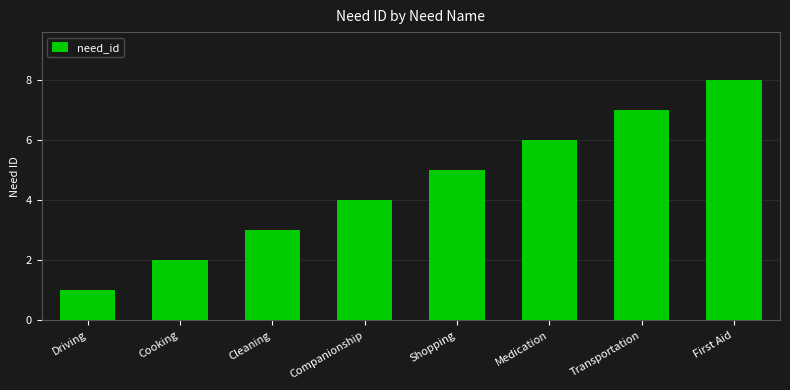

Which category has the highest value across all series?

First Aid